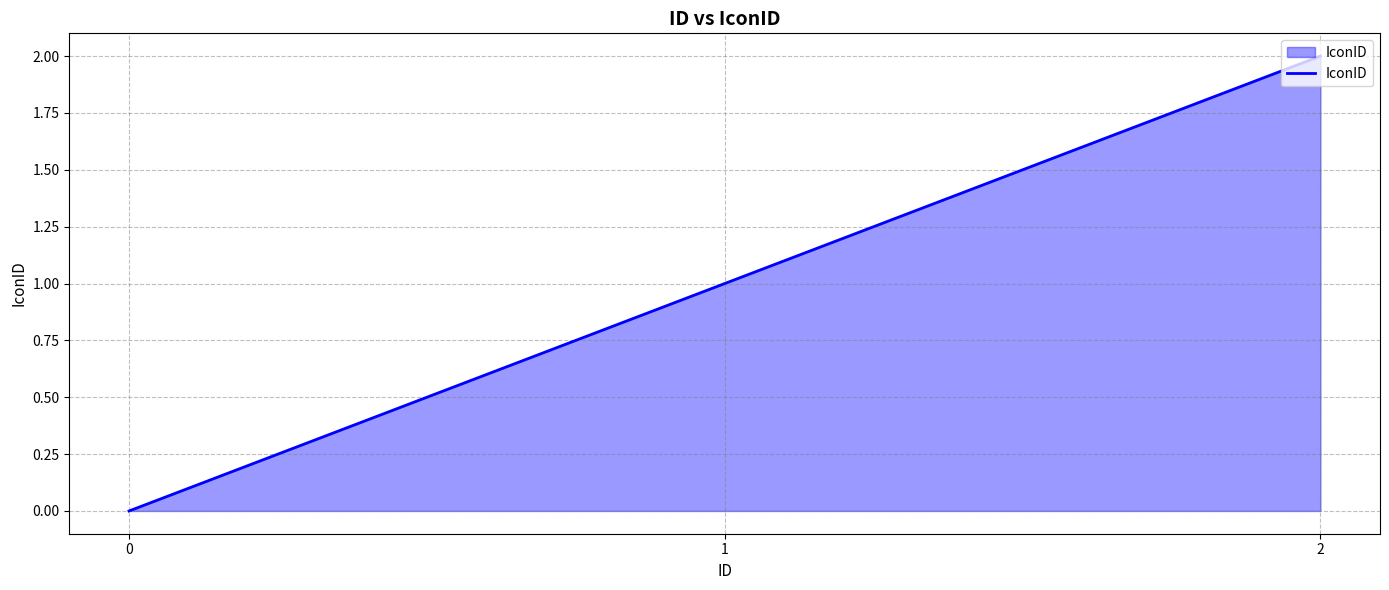

How many values are below 1?

1